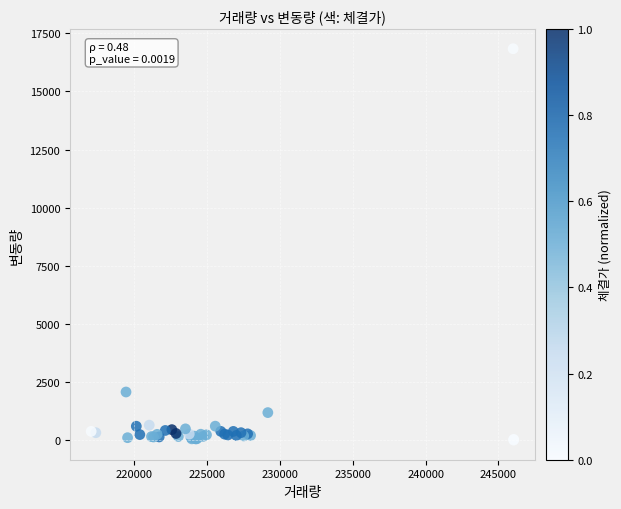

What Y value in the scatter plot is closest to 8419?

2072